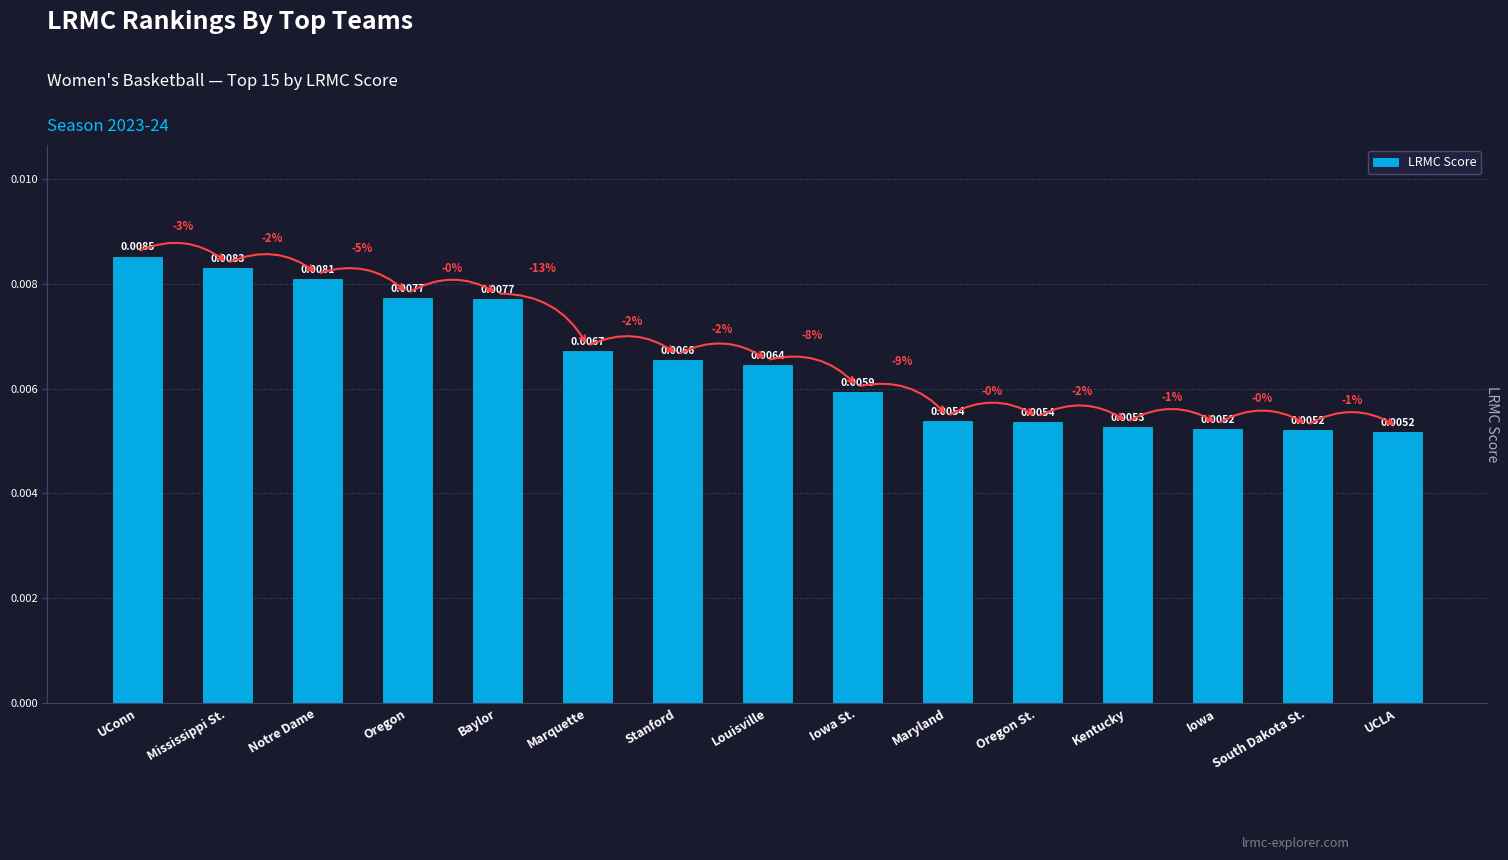

Are the bars grouped side by side (vs. stacked)?

No